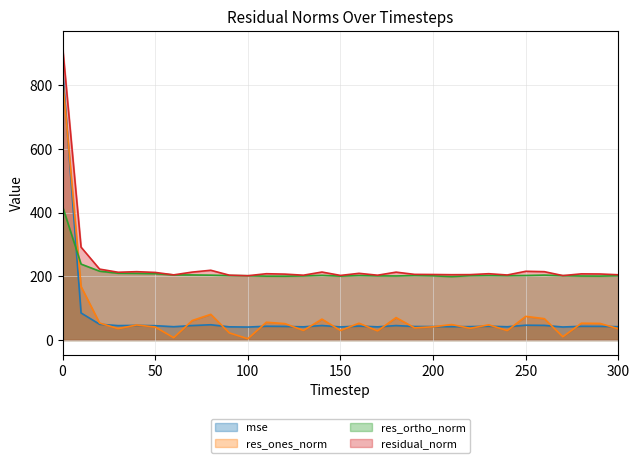

Reading left to right, list all the values displayed in this chart.

mse: 852.3	84.9	49.5	45.2	46.0	45.0	41.8	45.4	47.9	41.4	40.7	43.3	42.8	41.4	45.5	41.1	43.8	41.4	45.4	42.4	42.3	42.0	42.1	43.3	41.6	46.5	46.0	40.9	43.1	42.9	41.9
res_ones_norm: 822.3	167.8	53.3	35.7	47.2	40.9	7.3	61.2	80.6	22.4	4.0	55.8	51.5	30.0	65.5	29.9	52.8	28.7	70.4	38.3	41.5	48.6	36.8	47.7	29.6	74.2	67.1	10.3	52.7	52.1	35.3
res_ortho_norm: 419.5	238.2	216.0	209.6	209.2	208.1	204.3	204.2	203.5	202.2	201.7	200.4	200.3	201.2	203.0	200.5	202.5	201.3	201.0	202.4	201.3	199.1	201.9	202.5	201.9	202.5	203.7	201.9	200.8	200.5	201.7
residual_norm: 923.2	291.4	222.5	212.6	214.4	212.1	204.4	213.1	218.9	203.5	201.8	208.0	206.8	203.4	213.3	202.7	209.3	203.4	213.0	206.0	205.6	205.0	205.2	208.1	204.0	215.7	214.4	202.2	207.6	207.2	204.7